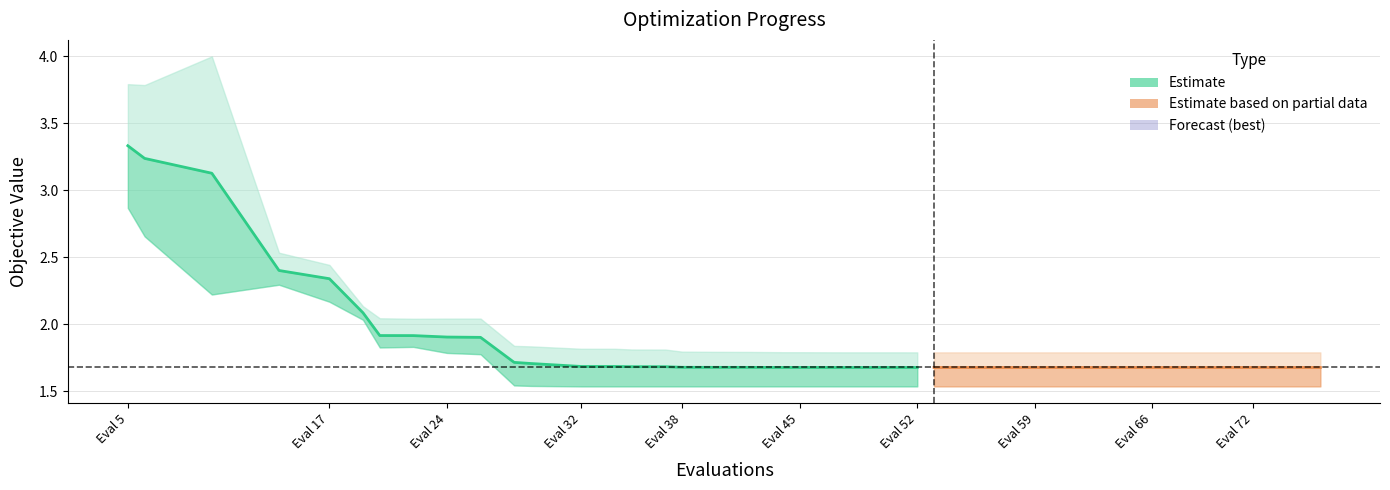

At which category does worst reach its first local peak?

10